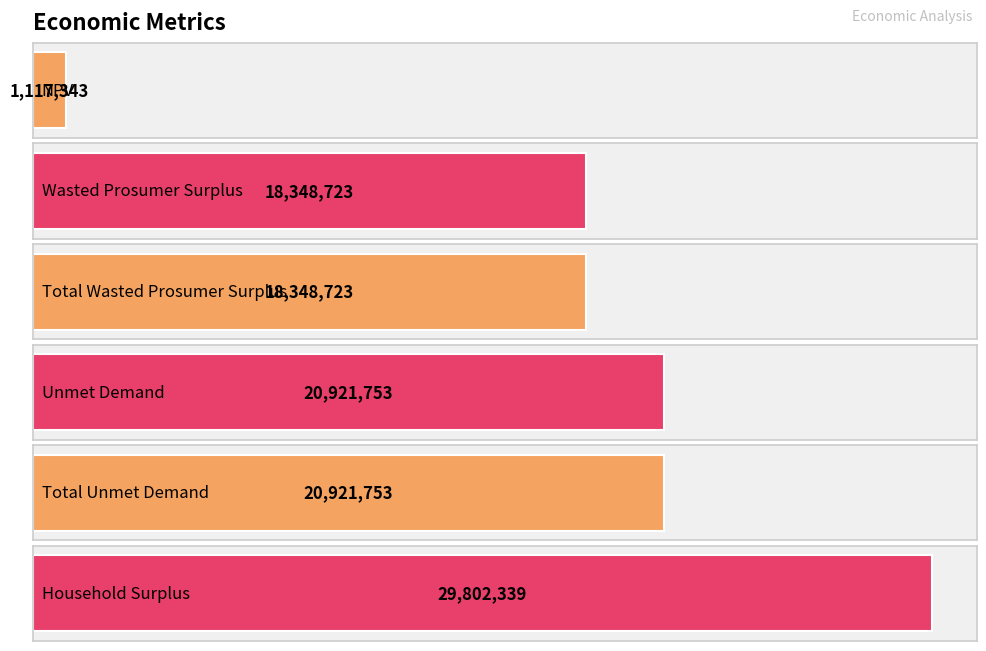

List the labels in order of value, smallest first.

NPV, Wasted Prosumer Surplus, Total Wasted Prosumer Surplus, Unmet Demand, Total Unmet Demand, Household Surplus